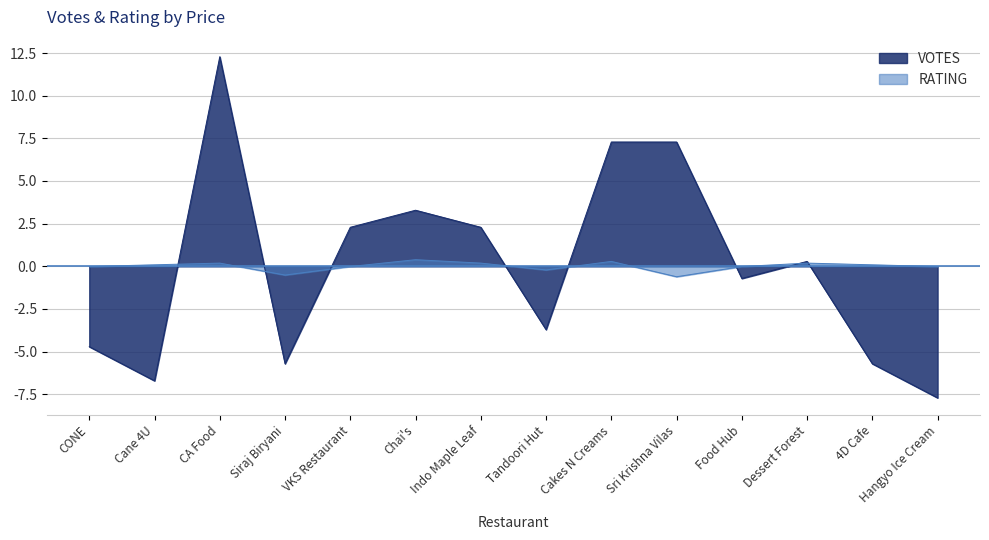

Is the value of VOTES at CONE greater than the value of RATING at CA Food?

No